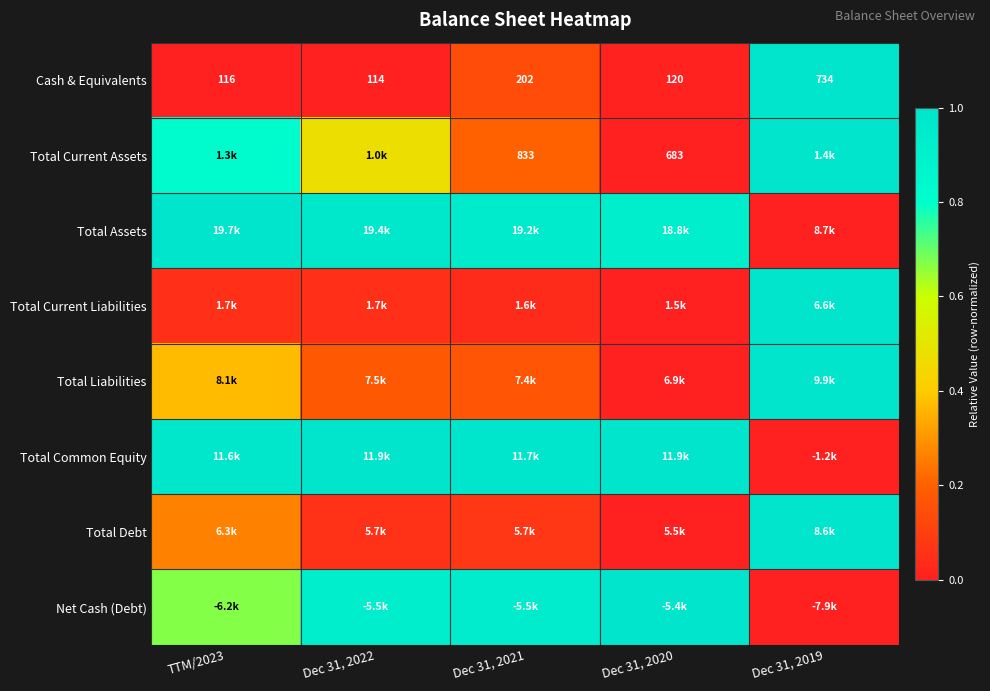

Rank the series at TTM/2023 from highest to lowest value.

Total Assets, Total Common Equity, Total Current Assets, Net Cash (Debt), Total Liabilities, Total Debt, Total Current Liabilities, Cash & Equivalents